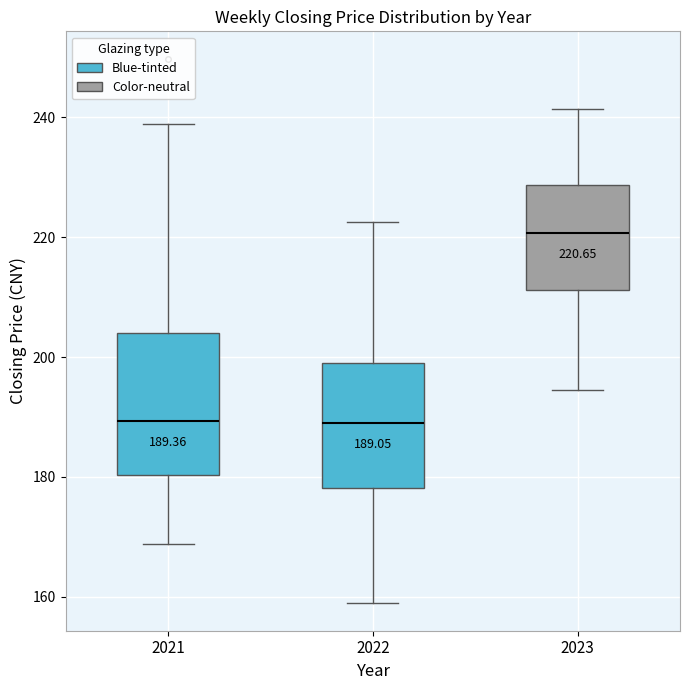

Which box has the highest median line?

2023